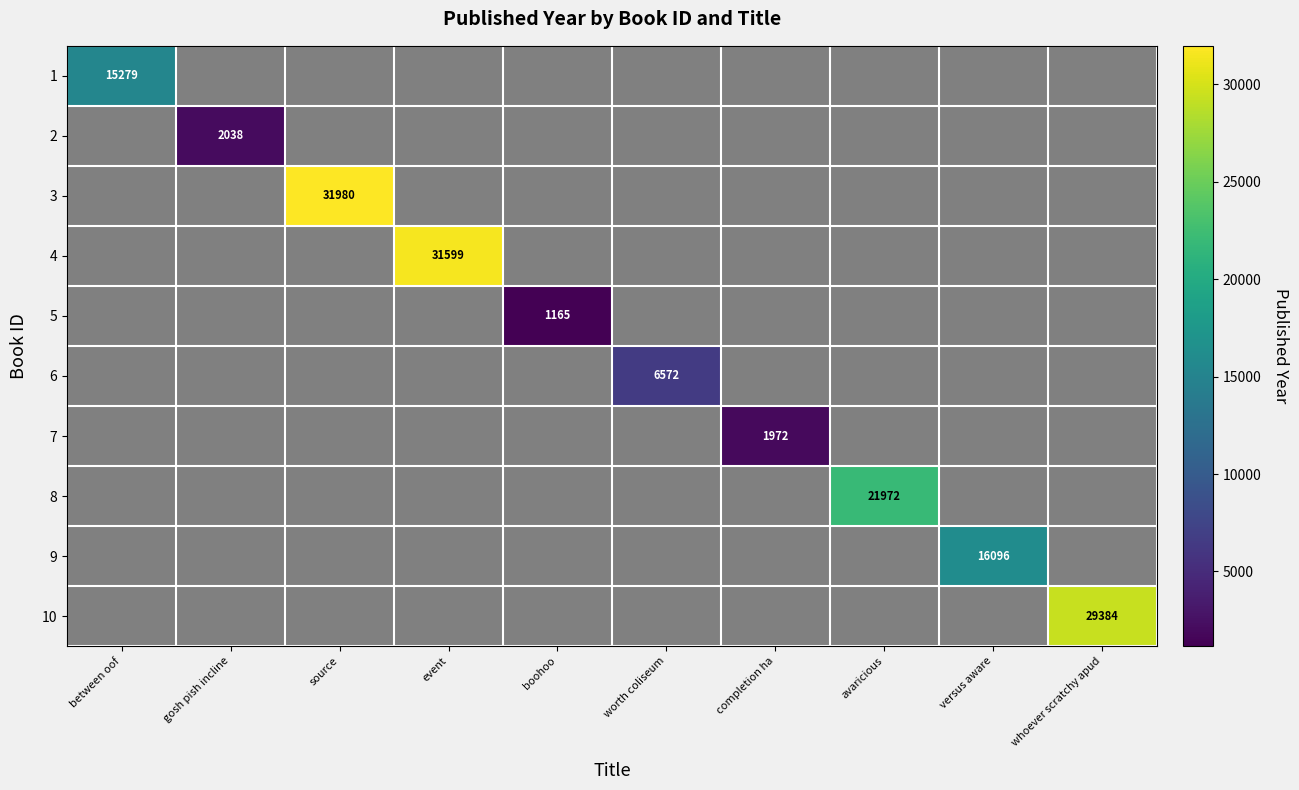

The value of 2 at gosh pish incline is 2038. True or false?

True